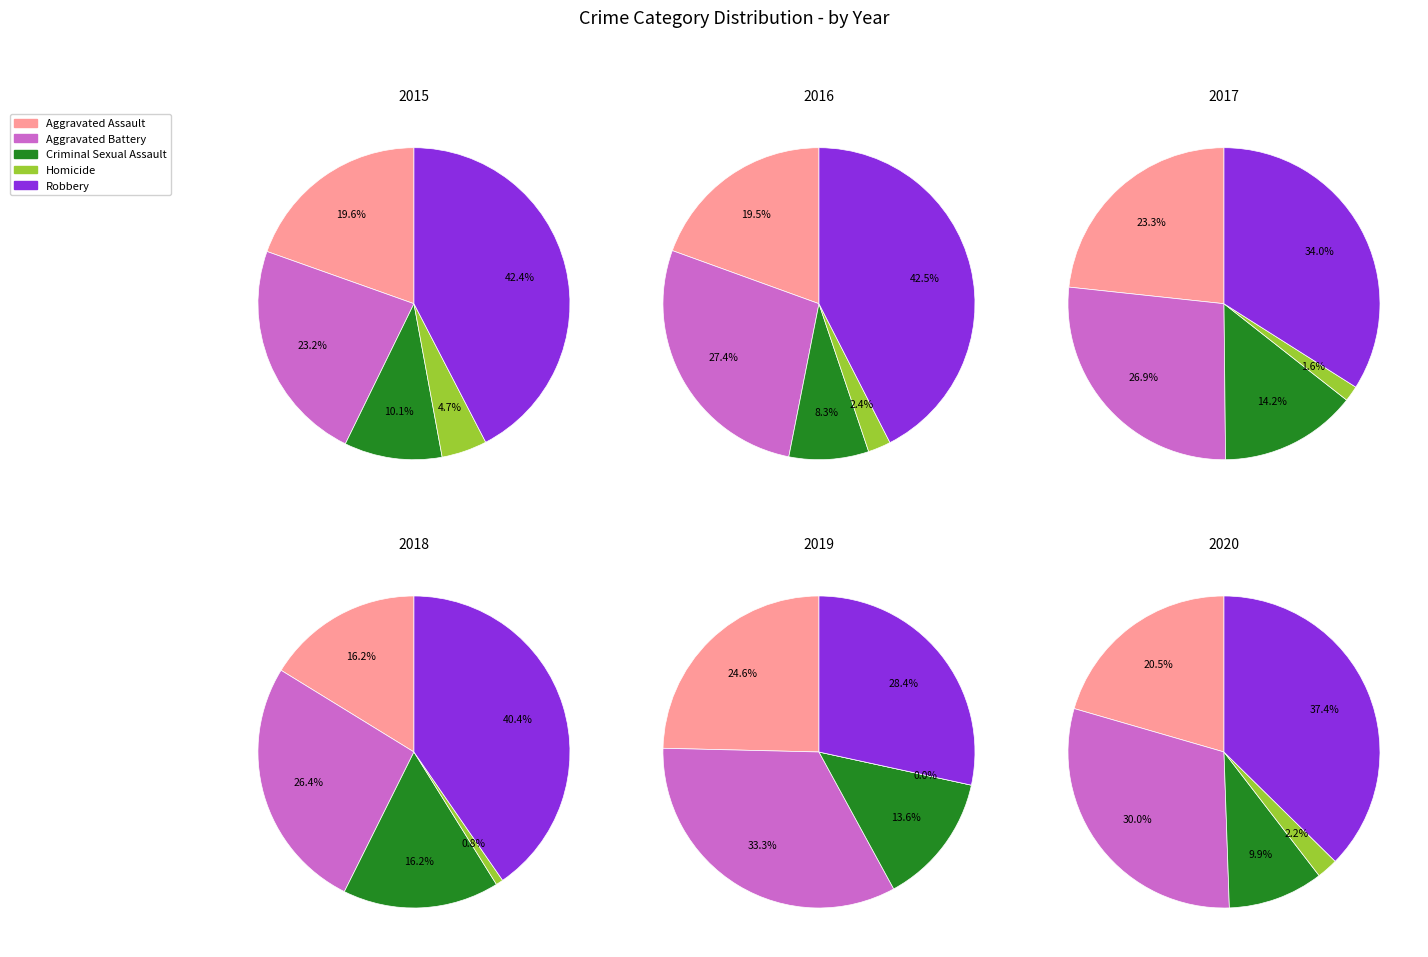

Does 4 account for over 50% of the chart?

No